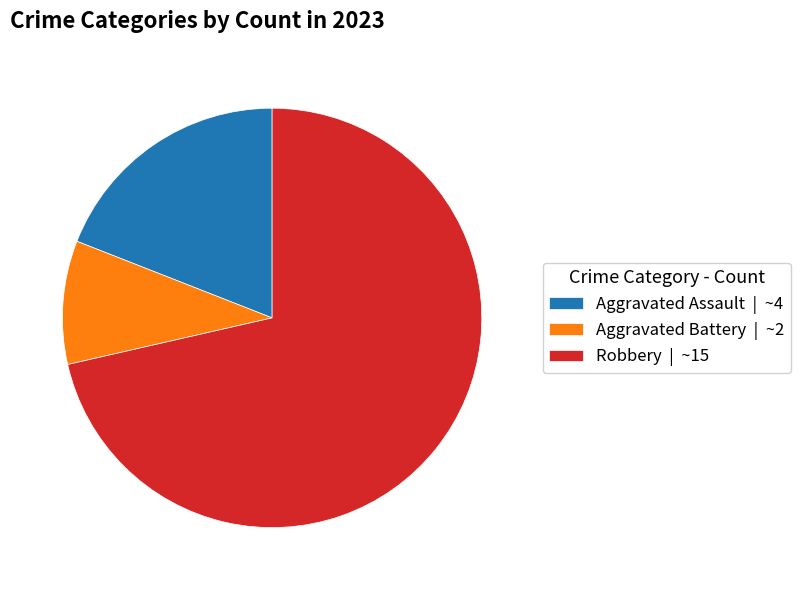

Between Aggravated Battery | ~2 and Robbery | ~15, which is larger?

Robbery | ~15